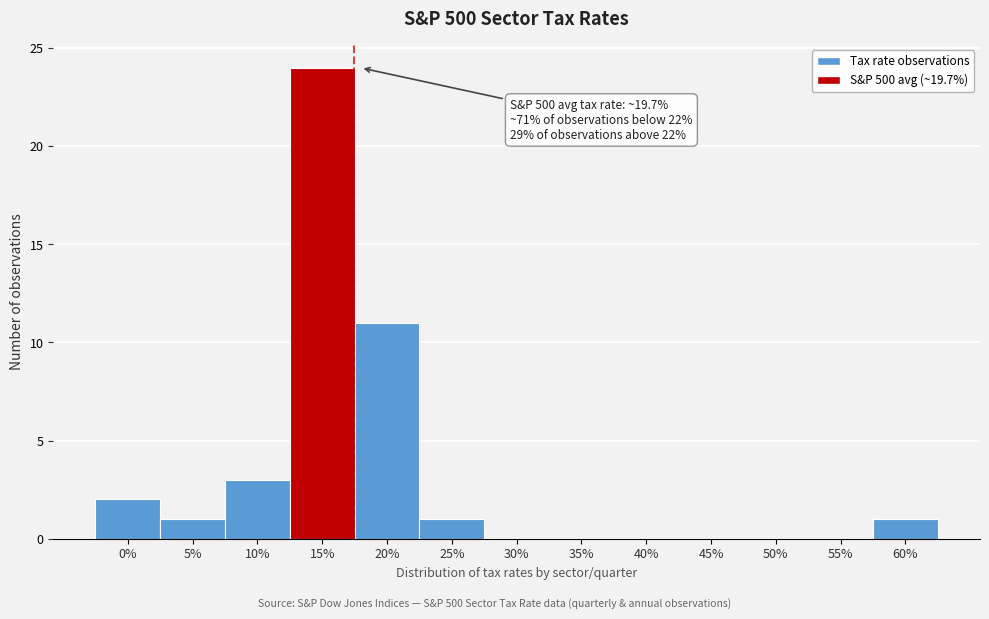

Reading left to right, what are all the values shown in this chart?

0%=2	5%=1	10%=3	15%=24	20%=11	25%=1	30%=0	35%=0	40%=0	45%=0	50%=0	55%=0	60%=1